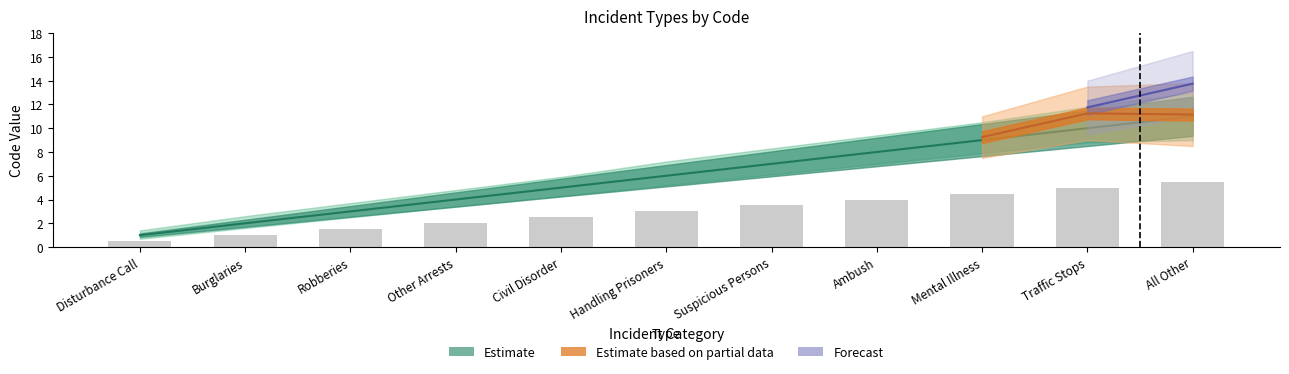

How many values in the StateCode series exceed 6?

5